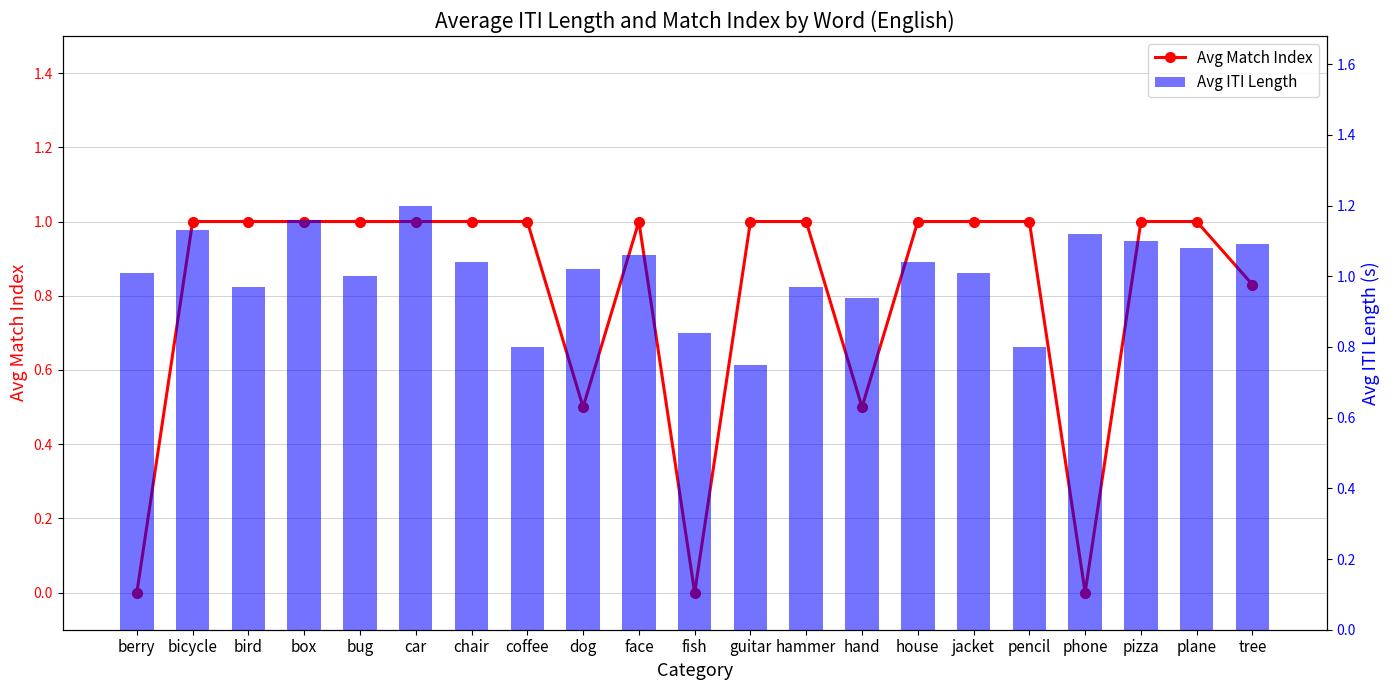

Which series has the largest range (max minus min)?

Avg Match Index